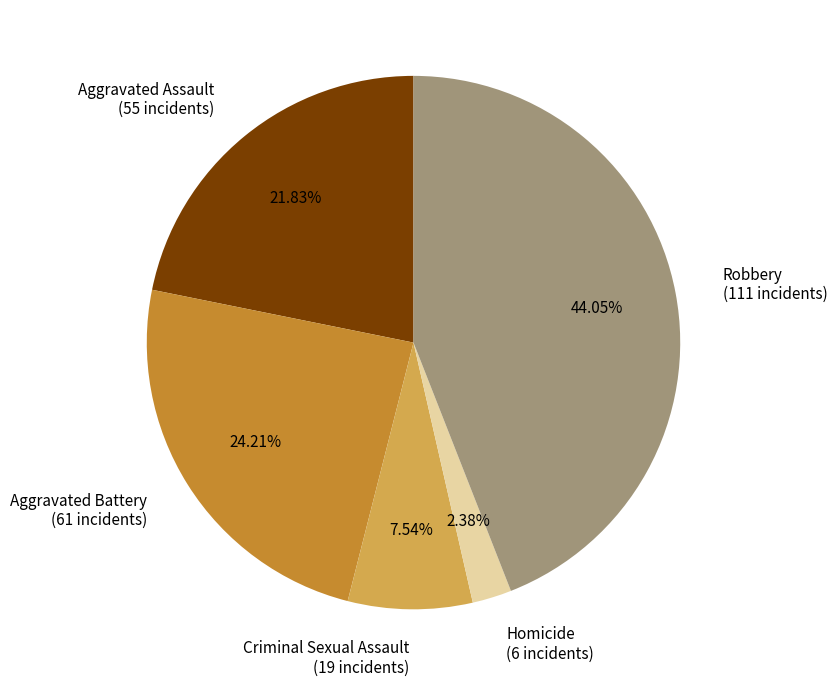

True or false: Robbery accounts for 44% of the total.

True